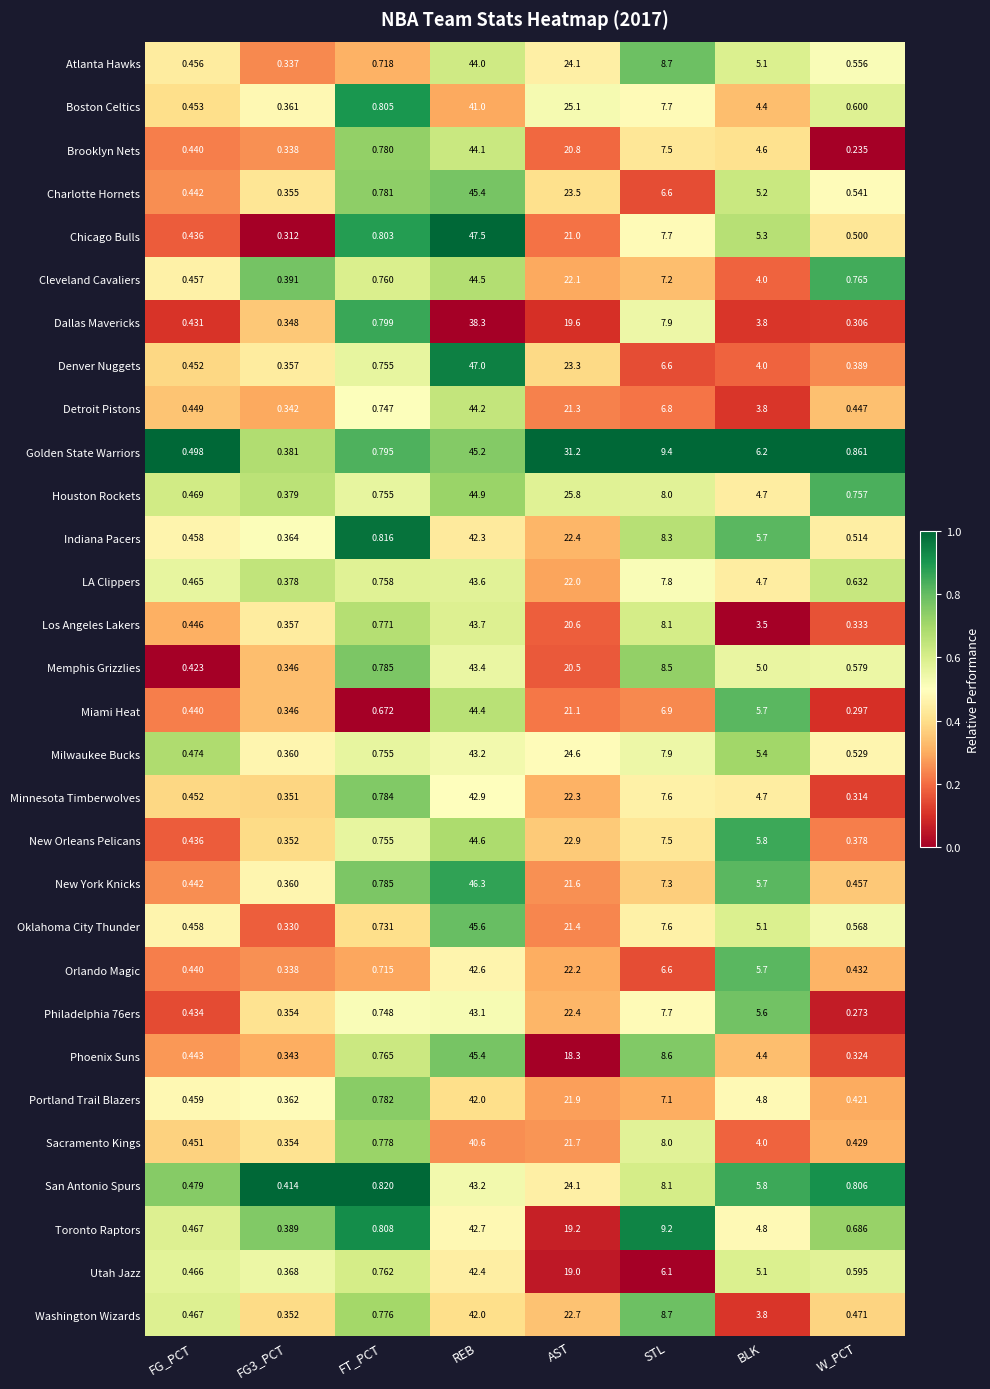

Which category has the highest value in the Miami Heat series?

REB